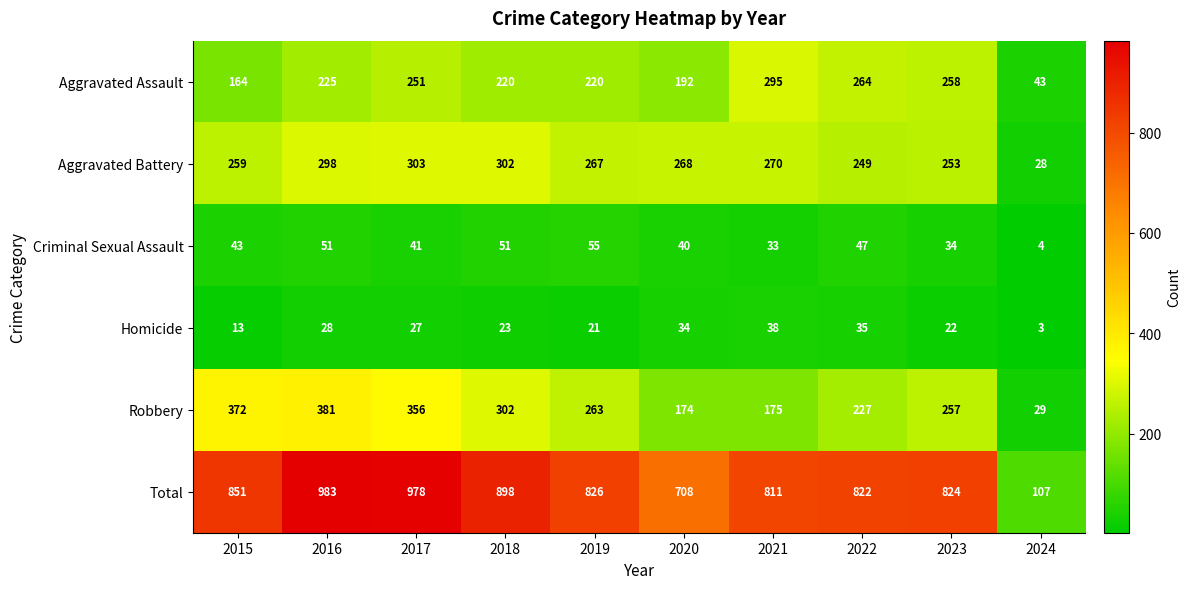

How many distinct data groups are displayed?

6